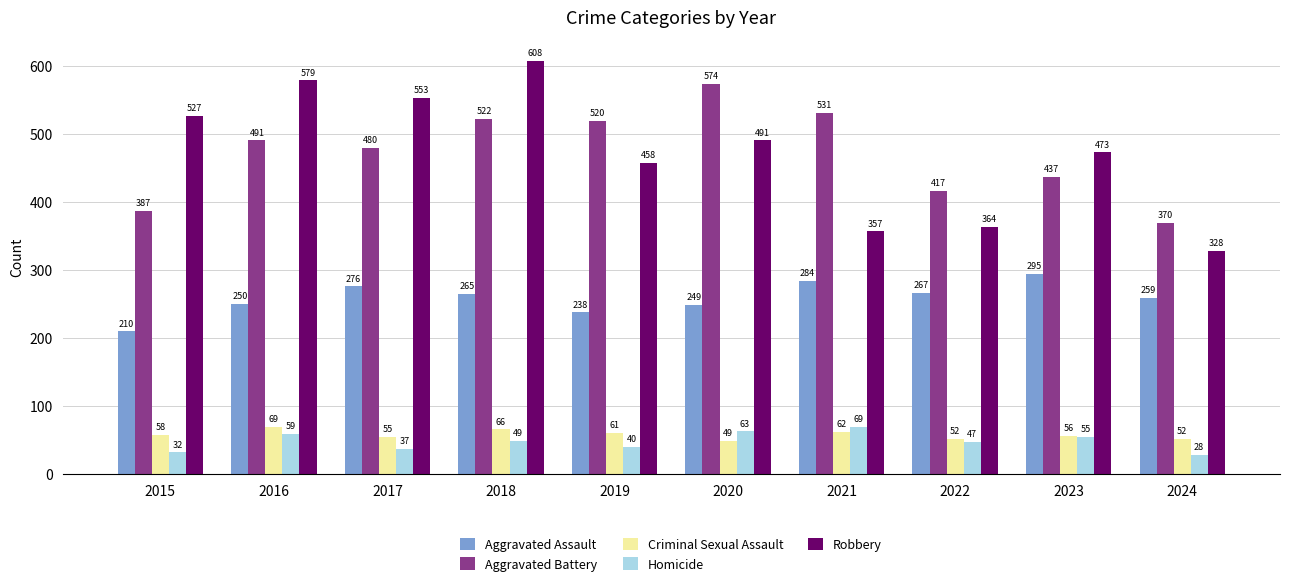

What is the difference between the Homicide values at 2015 and 2024?

4